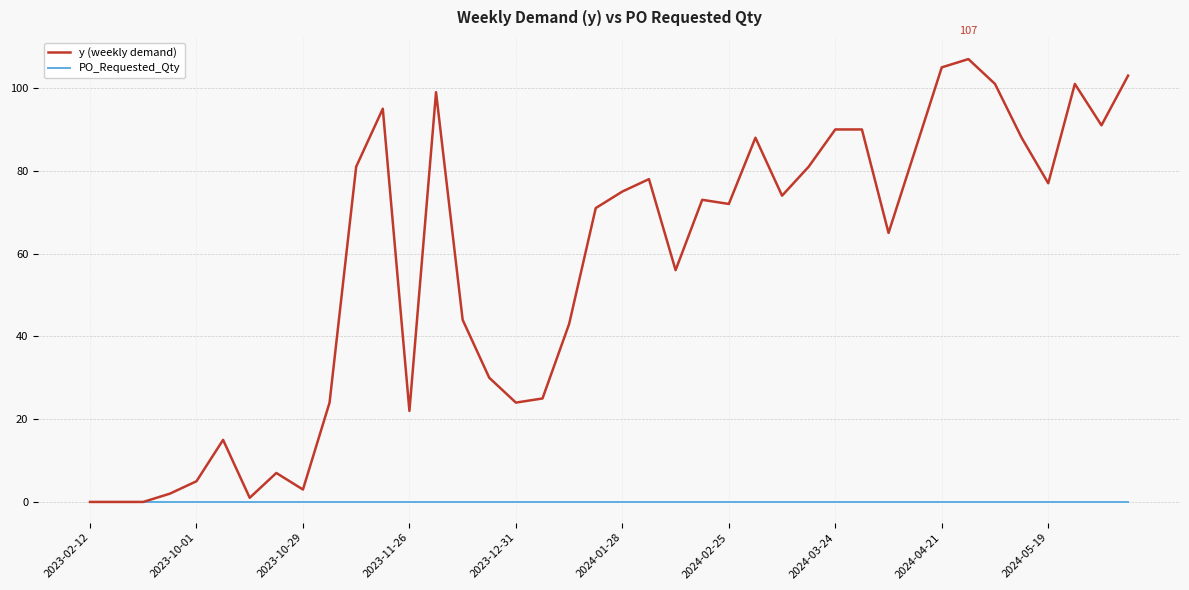

How many series are shown in this chart?

2